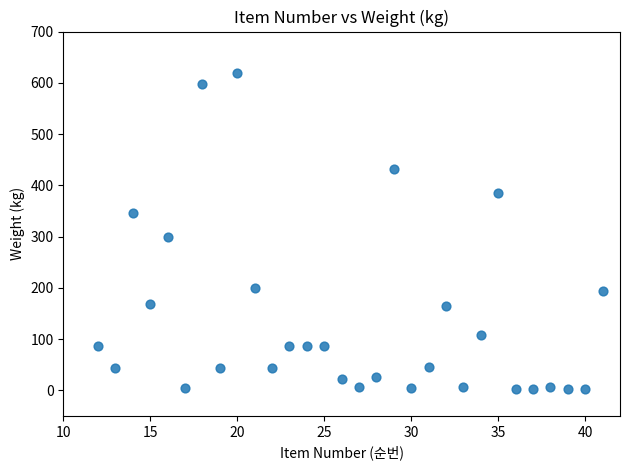

What is the range of X values (max minus min)?

29.0